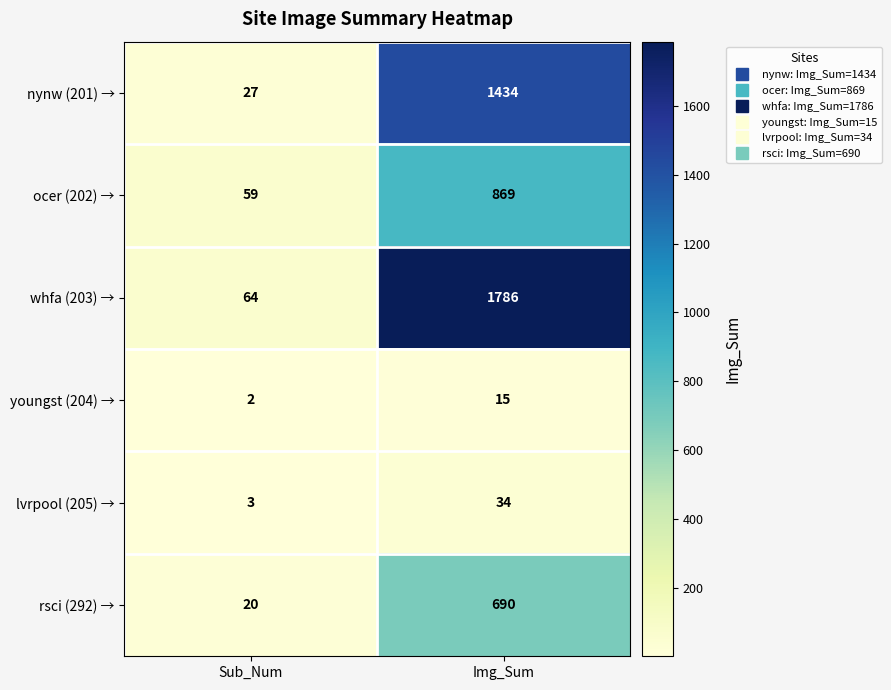

Count the number of data series in this chart.

6